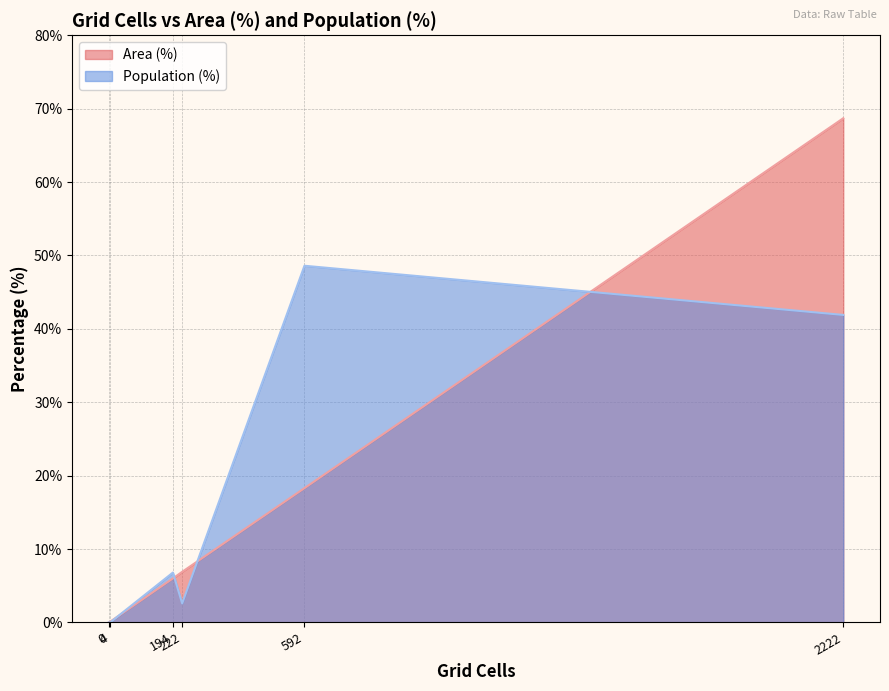

List the series in order of their peak value, highest first.

Area (%), Population (%)